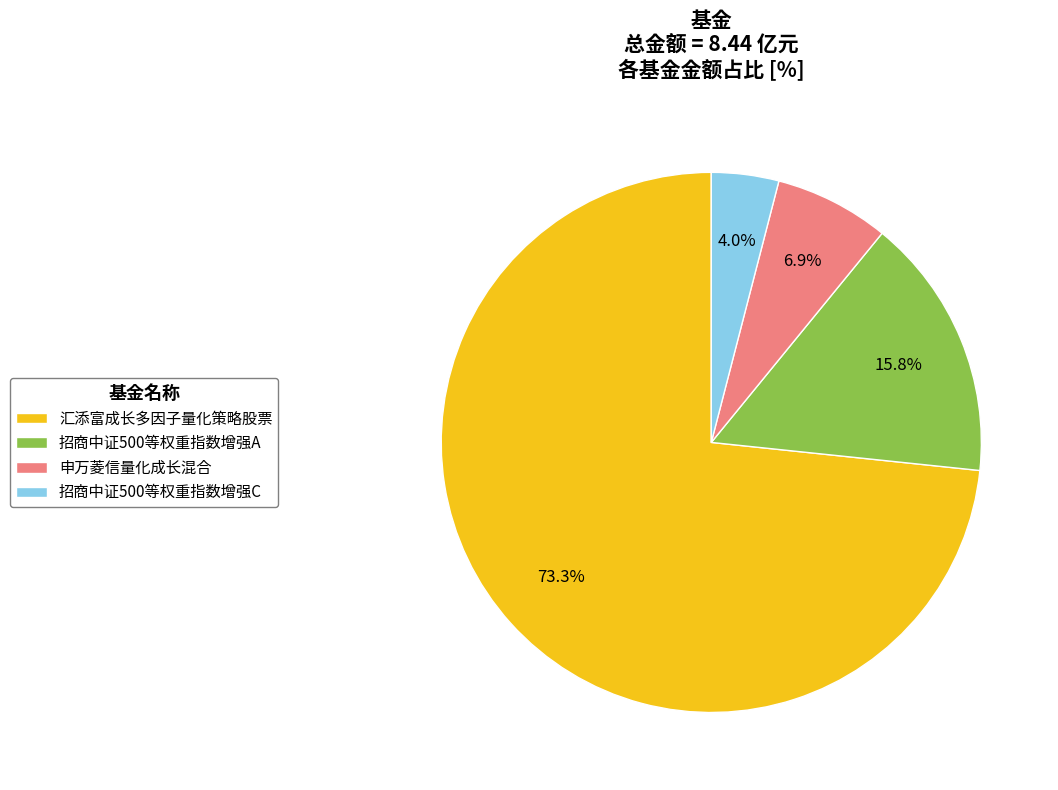

How many slices are in this pie chart?

4